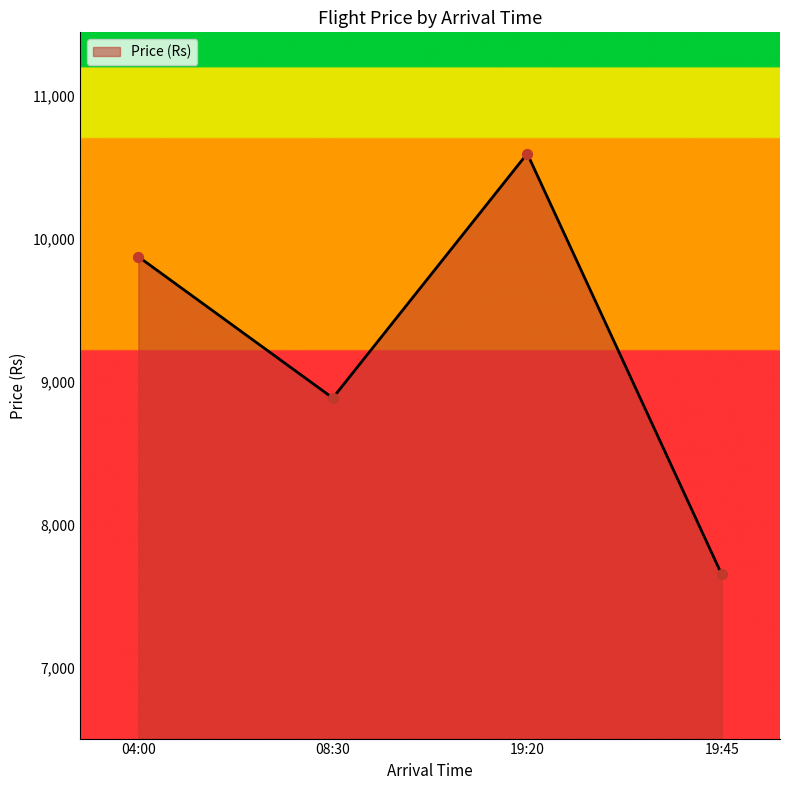

What is the change in value from 08:30 to 19:20?

+1709